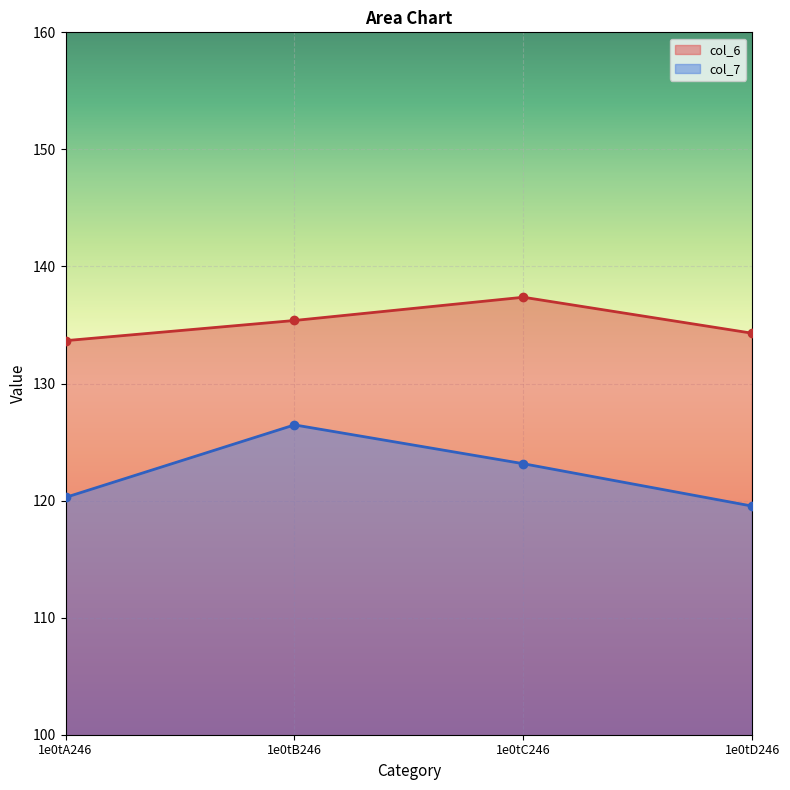

Between 1e0tA246 and 1e0tB246, which series saw the biggest shift?

col_7